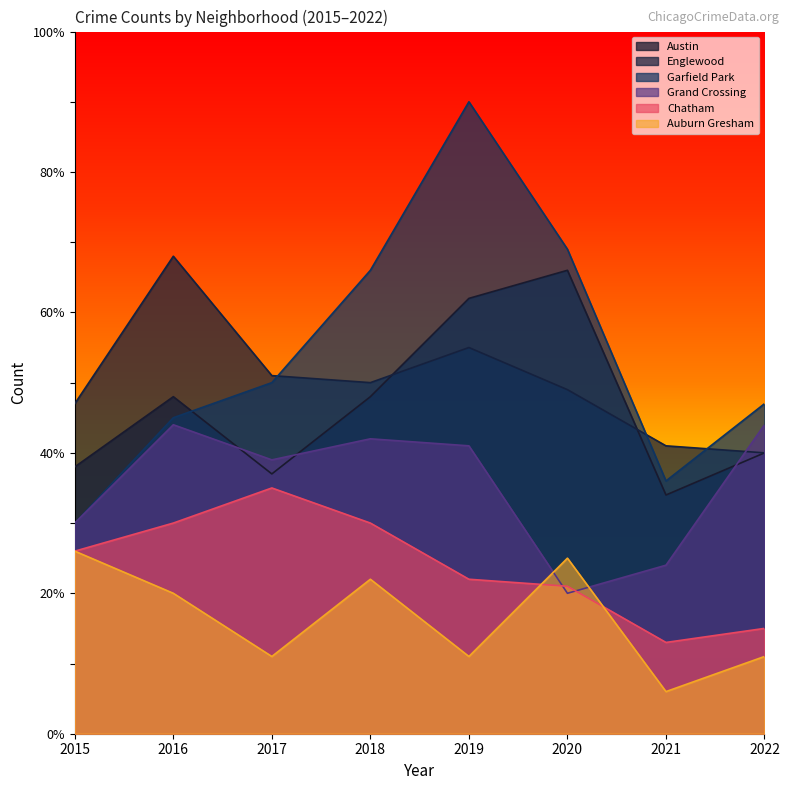

At which label does Garfield Park first exceed 50?

2018